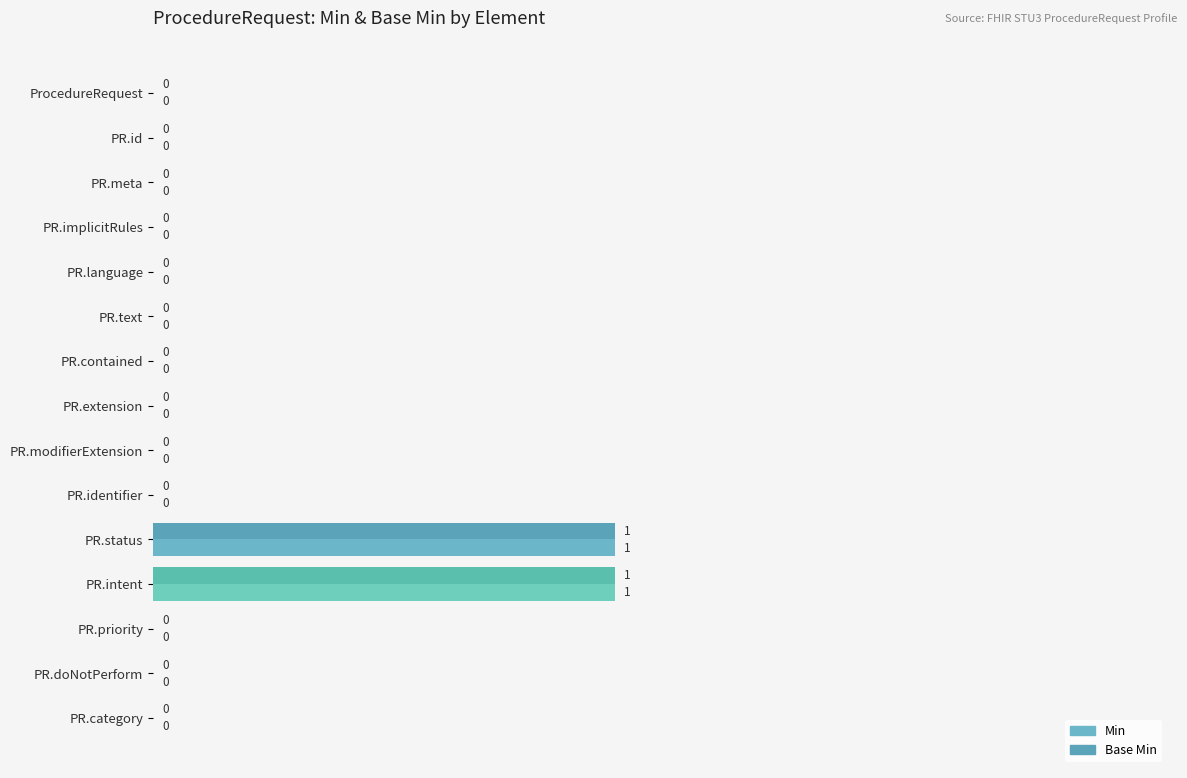

Which series has the widest spread of values?

Min